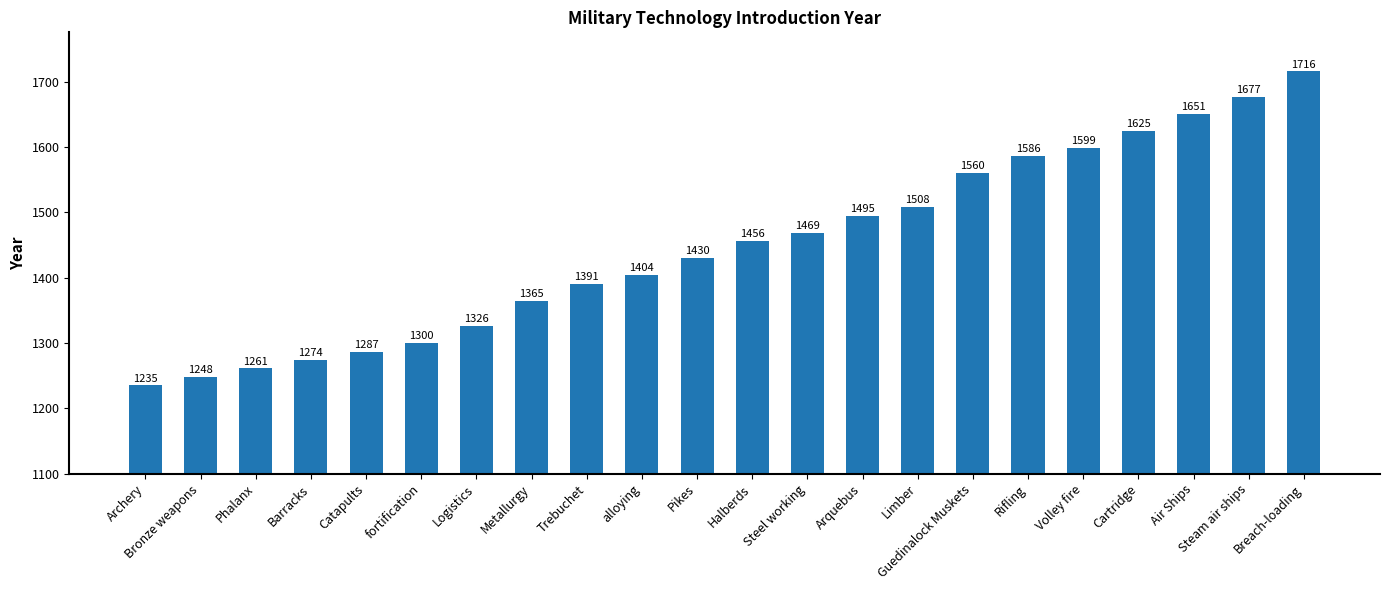

What is the sum of all values?

31863